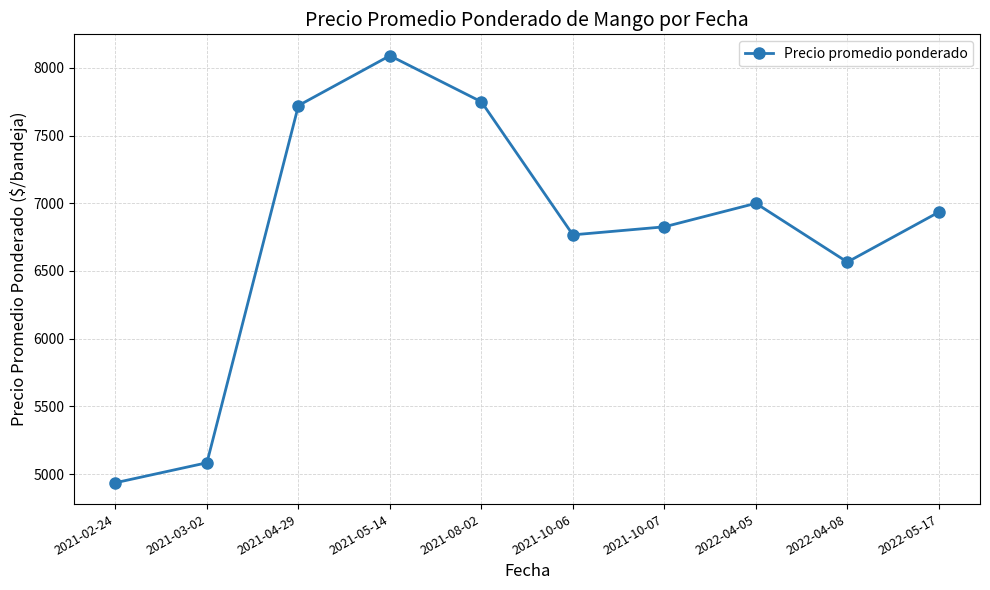

Does the chart display data point markers on the line(s)?

Yes